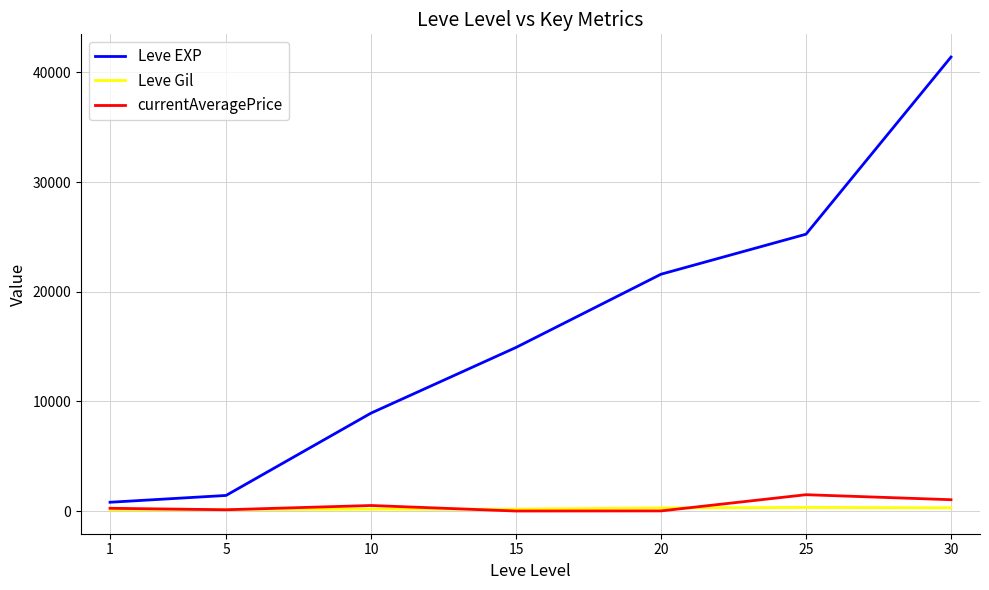

Where is Leve EXP nearest to the value 21105?

20